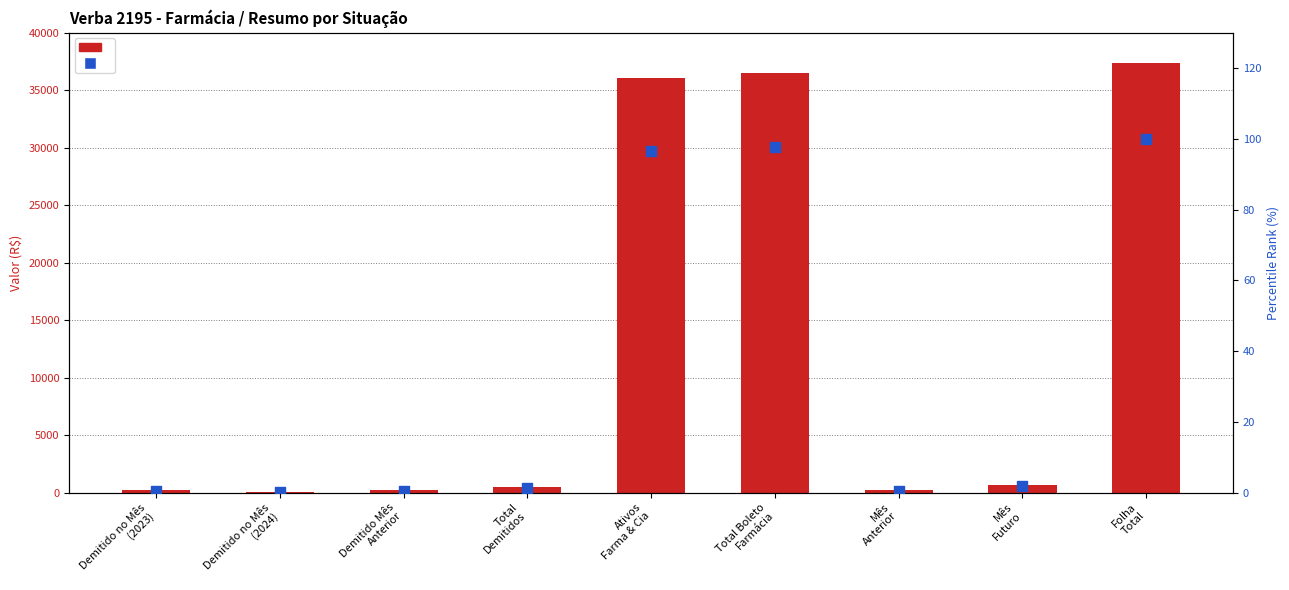

Is the value of valor at Demitido no Mês
(2023) greater than the value of percentile rank within the sample at Ativos
Farma & Cia?

Yes